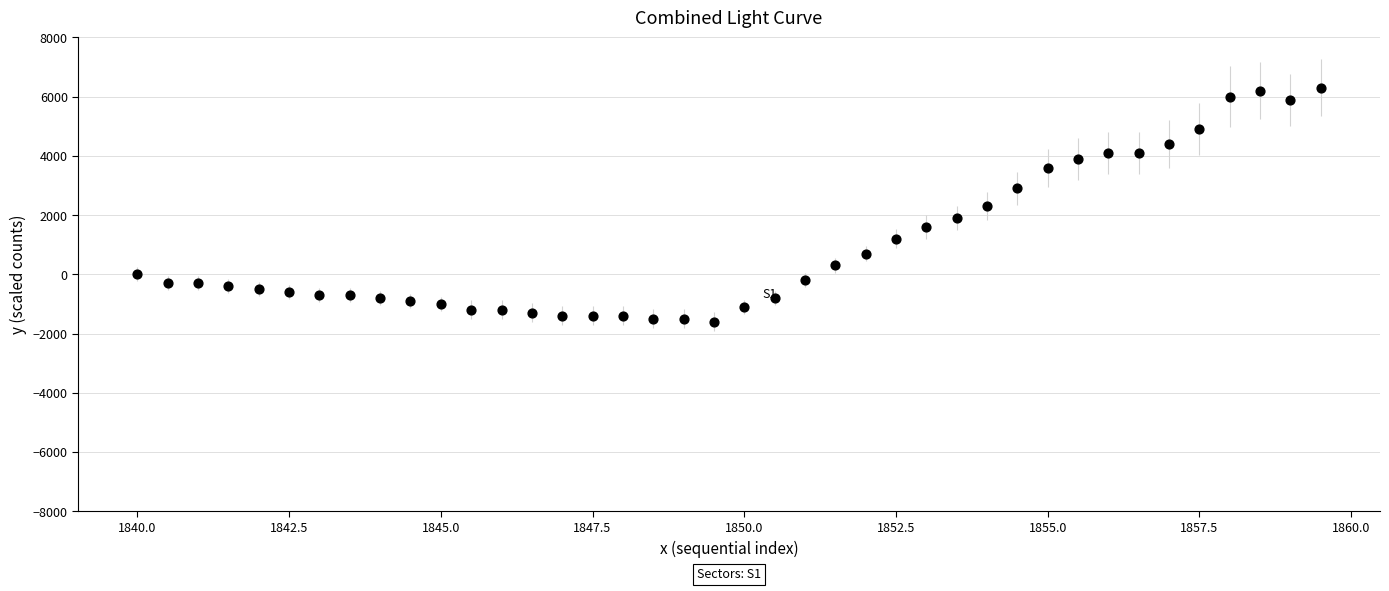

What is the range of Y values (max minus min)?

7900